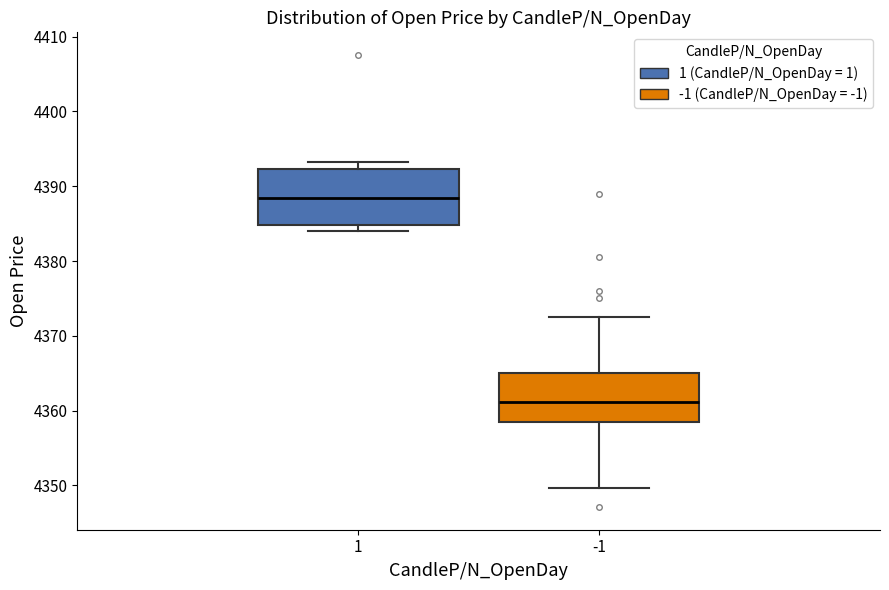

Which box has the highest median line?

1